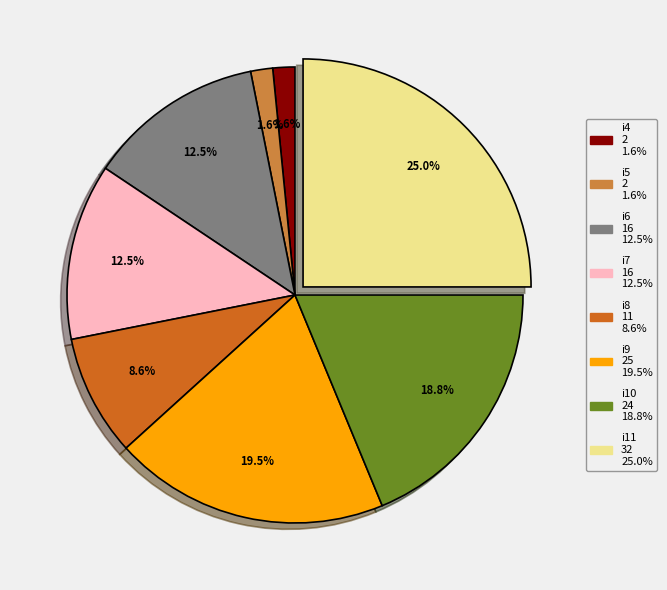

How many slices are in this pie chart?

8